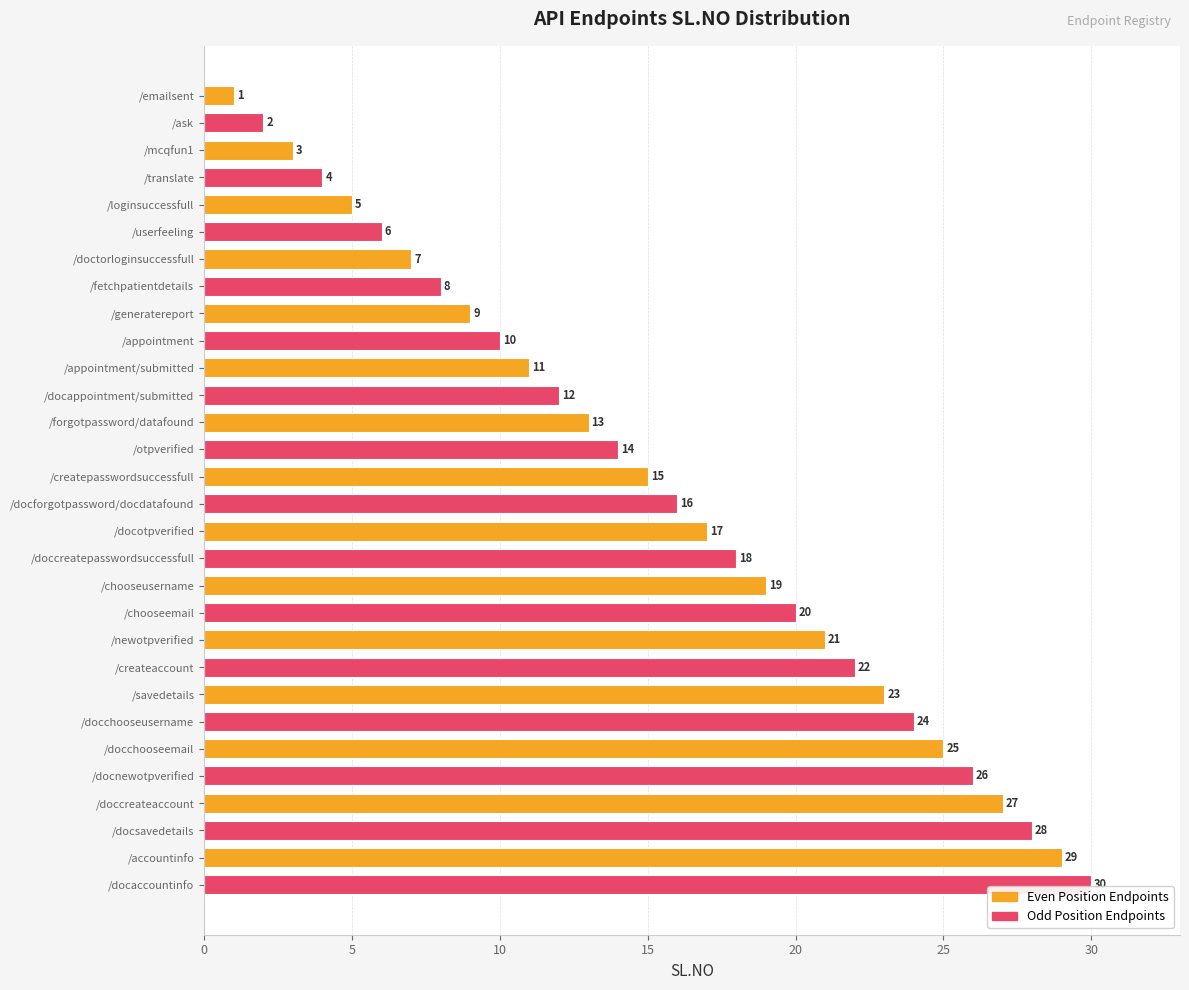

What is the value of the 16th bar from the top?

16